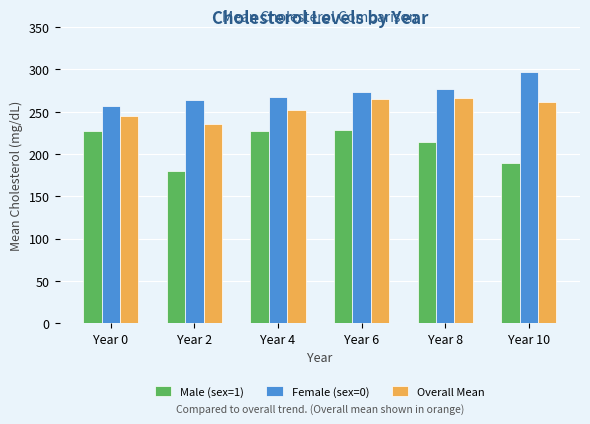

What is the maximum value shown in the chart?

297.0